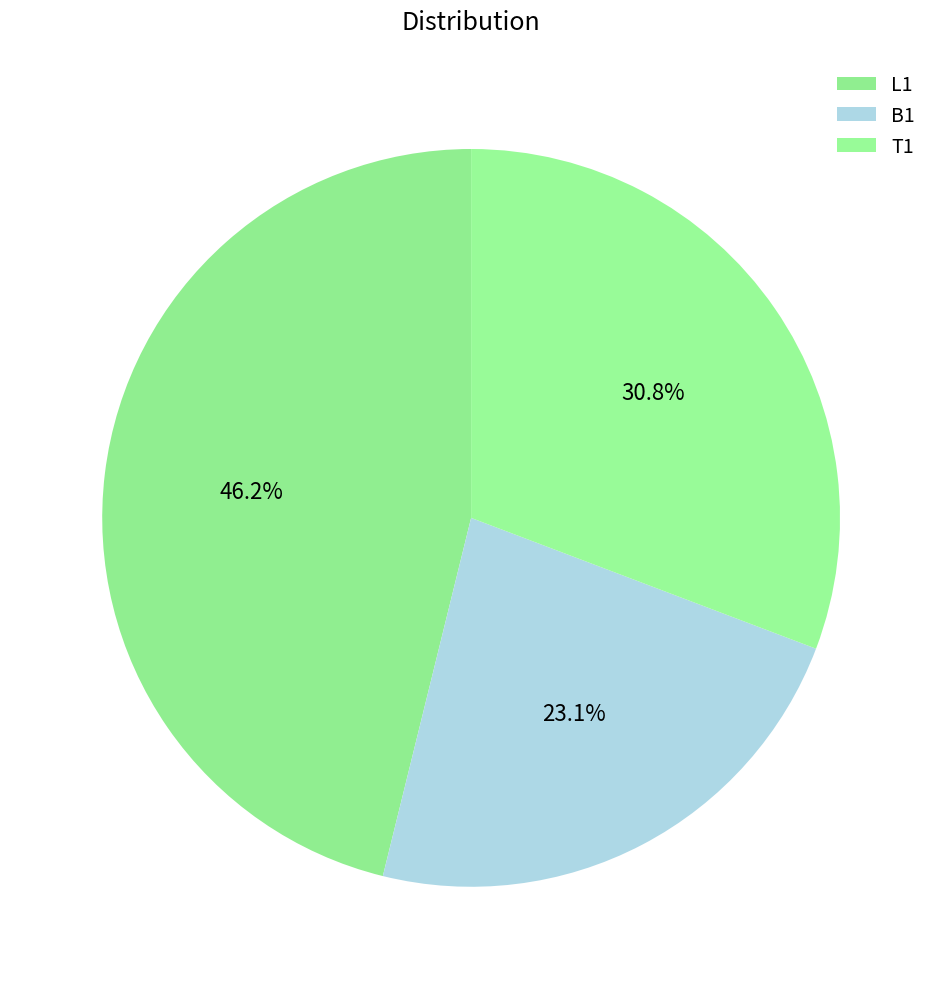

True or false: T1 accounts for 31% of the total.

True